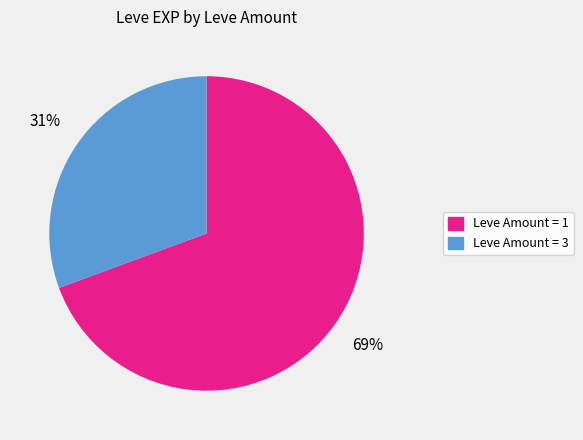

Is there a majority slice in this chart?

Yes